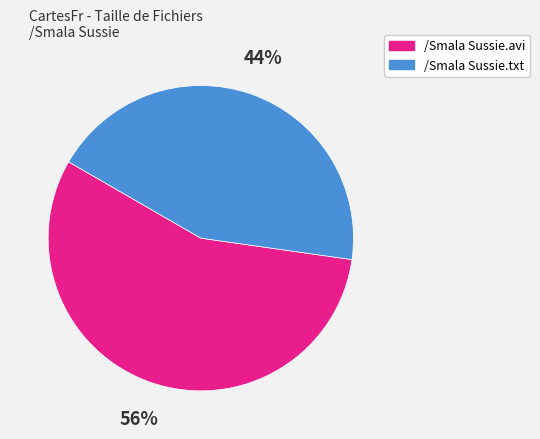

Do /Smala Sussie.txt and /Smala Sussie.avi together represent more than half of the pie?

Yes